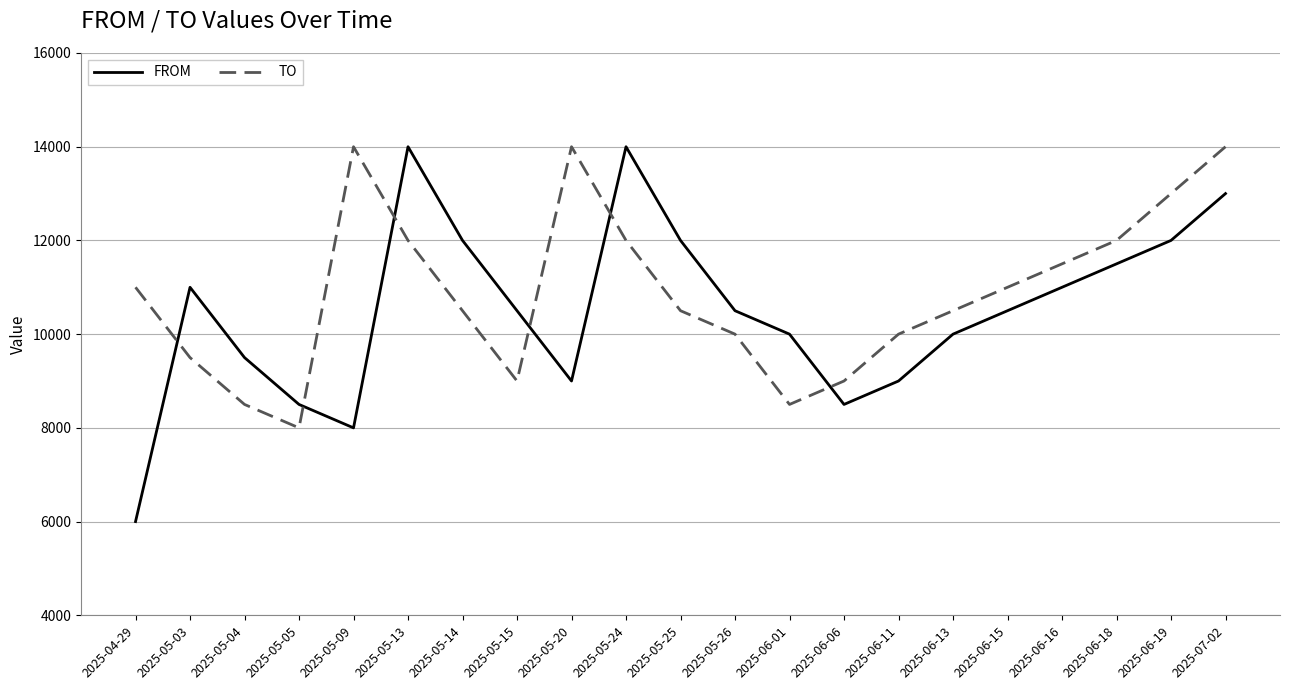

At which label does FROM reach its minimum?

2025-04-29